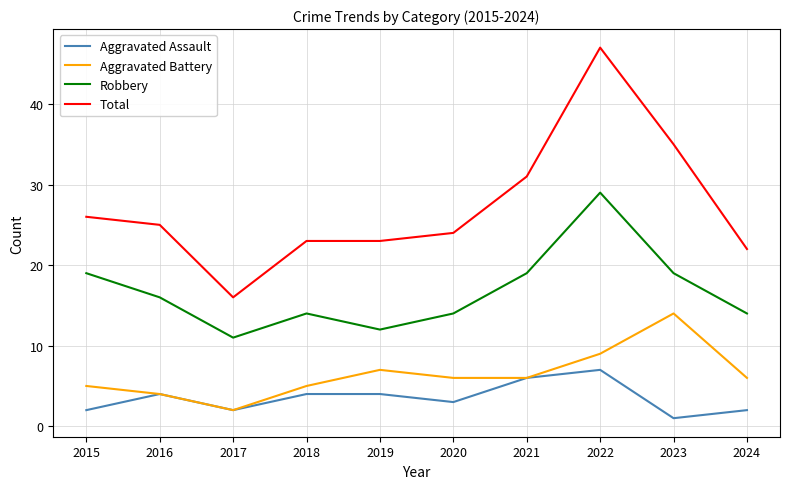

True or false: Total has a value of 40 at 2019.

False